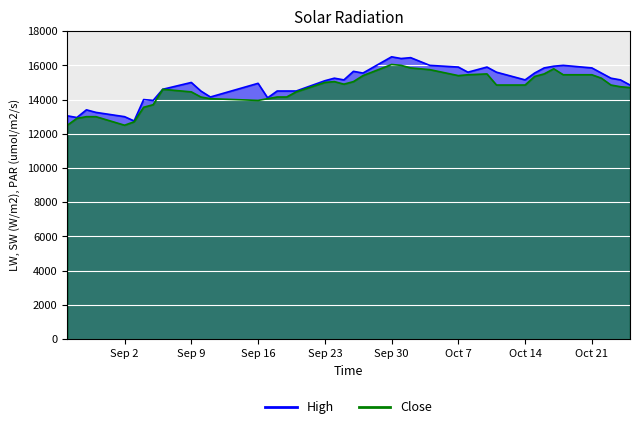

True or false: Close has more than 2 points higher than both neighbors.

True